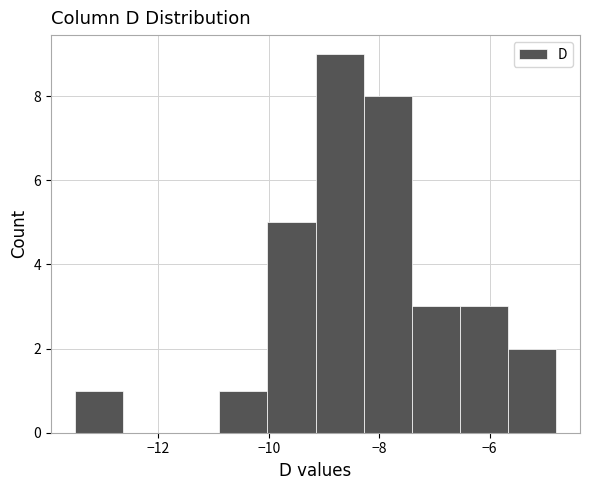

Reading left to right, list every bar in this chart as the range it spans on the x-axis followed by its height. Neither the bar edges nor the heights are printed on the chart, so give them approximately, as read against the axes.

-13.6 to -12.6: 1
-12.6 to -11.8: 0
-11.8 to -10.8: 0
-10.8 to -10.0: 1
-10.0 to -9.2: 5
-9.2 to -8.2: 9
-8.2 to -7.4: 8
-7.4 to -6.6: 3
-6.6 to -5.6: 3
-5.6 to -4.8: 2